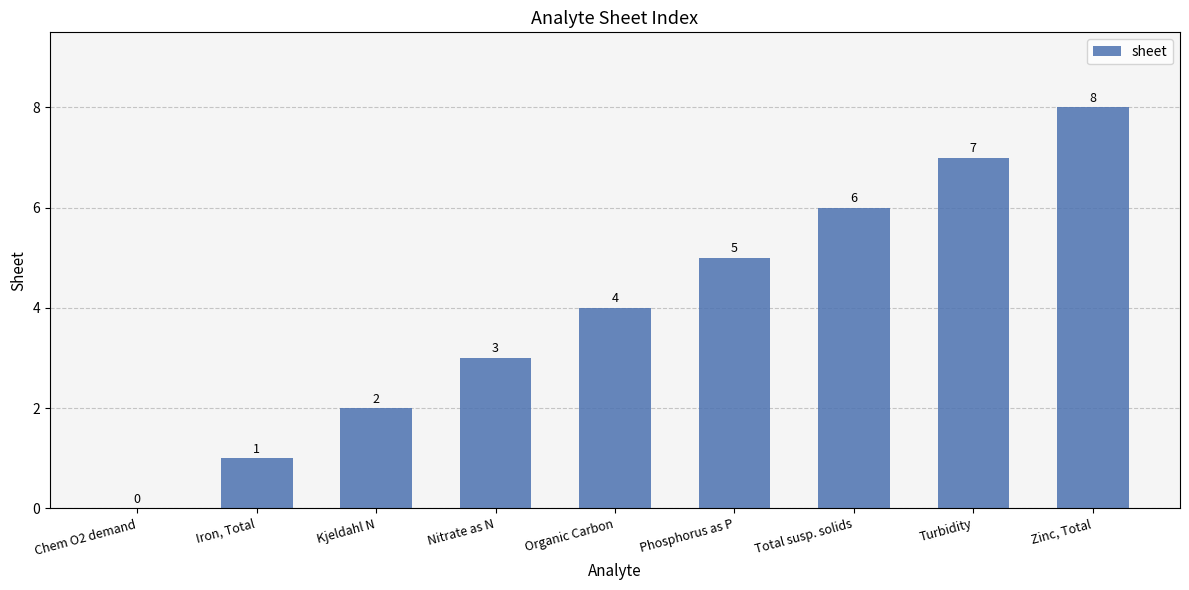

Does the chart contain stacked bars?

No